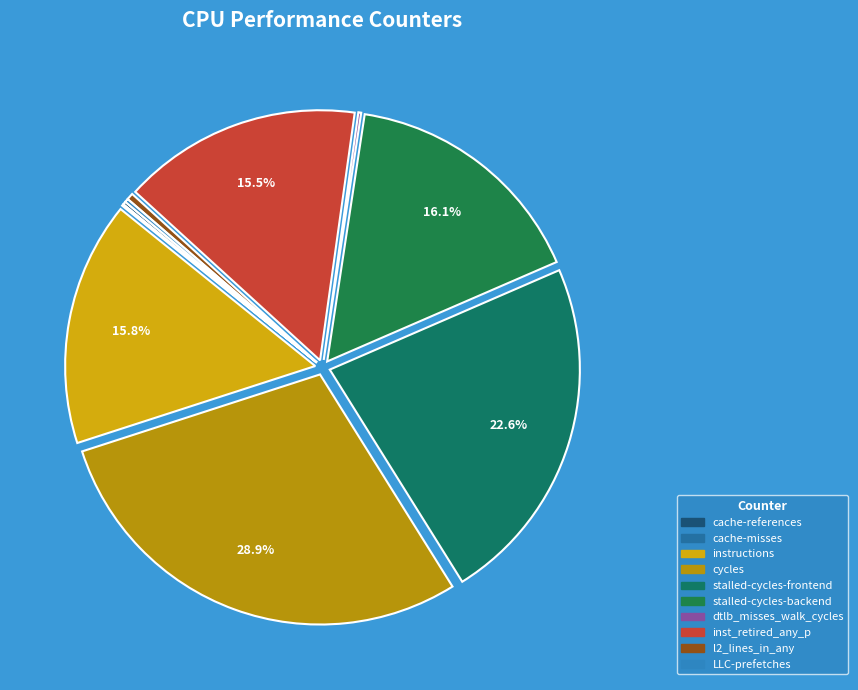

The dtlb_misses_walk_cycles slice represents 0% of the pie. True or false?

True